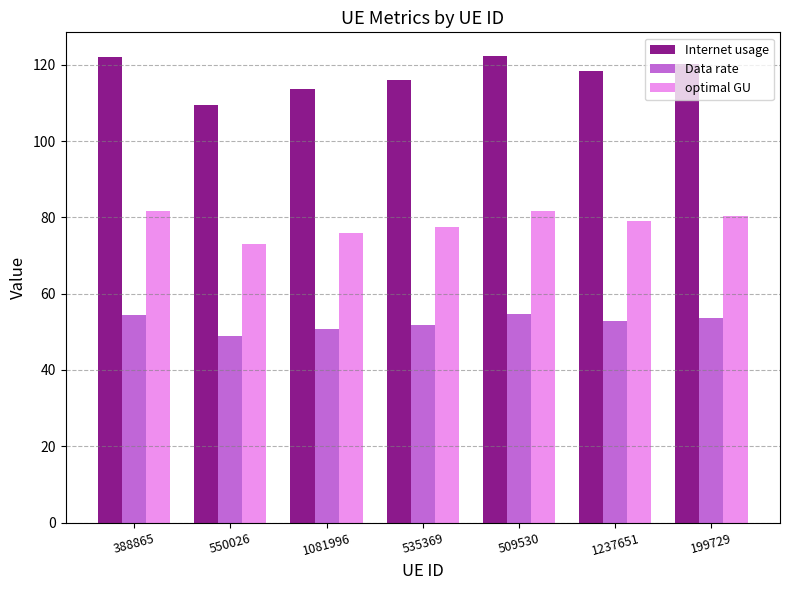

The value of Data rate at 388865 is 92.1. True or false?

False